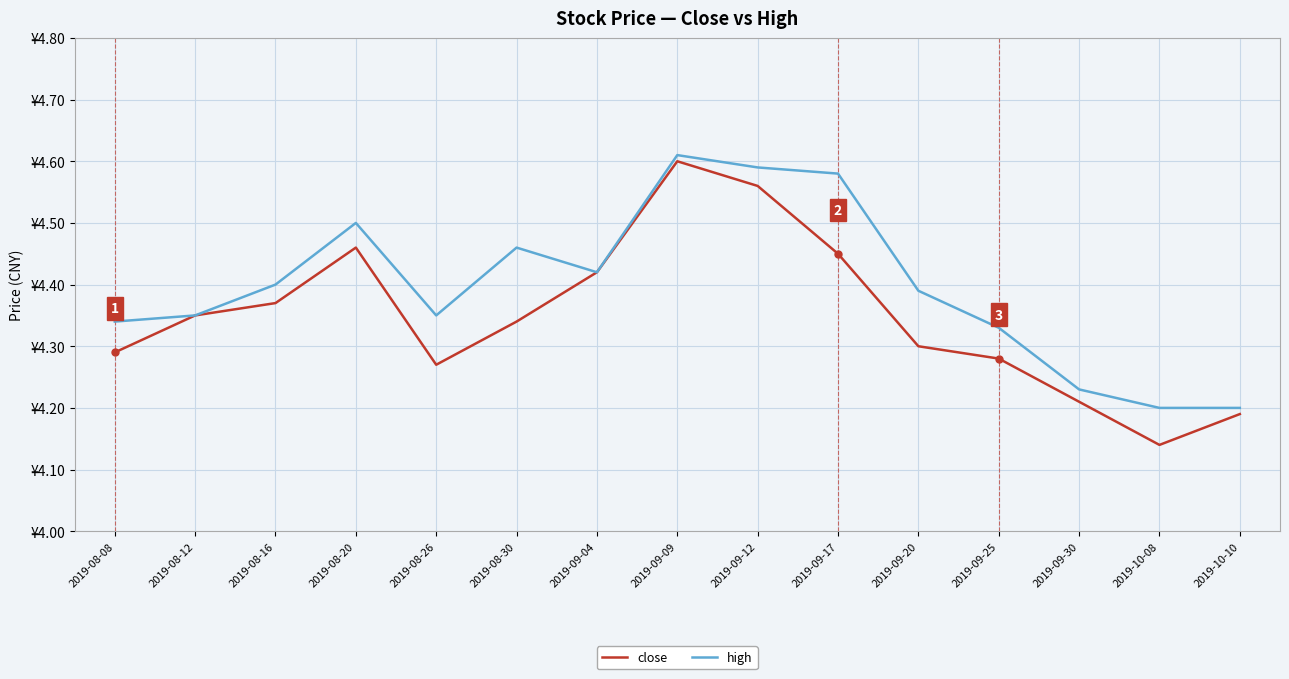

List the series in order of their peak value, highest first.

high, close